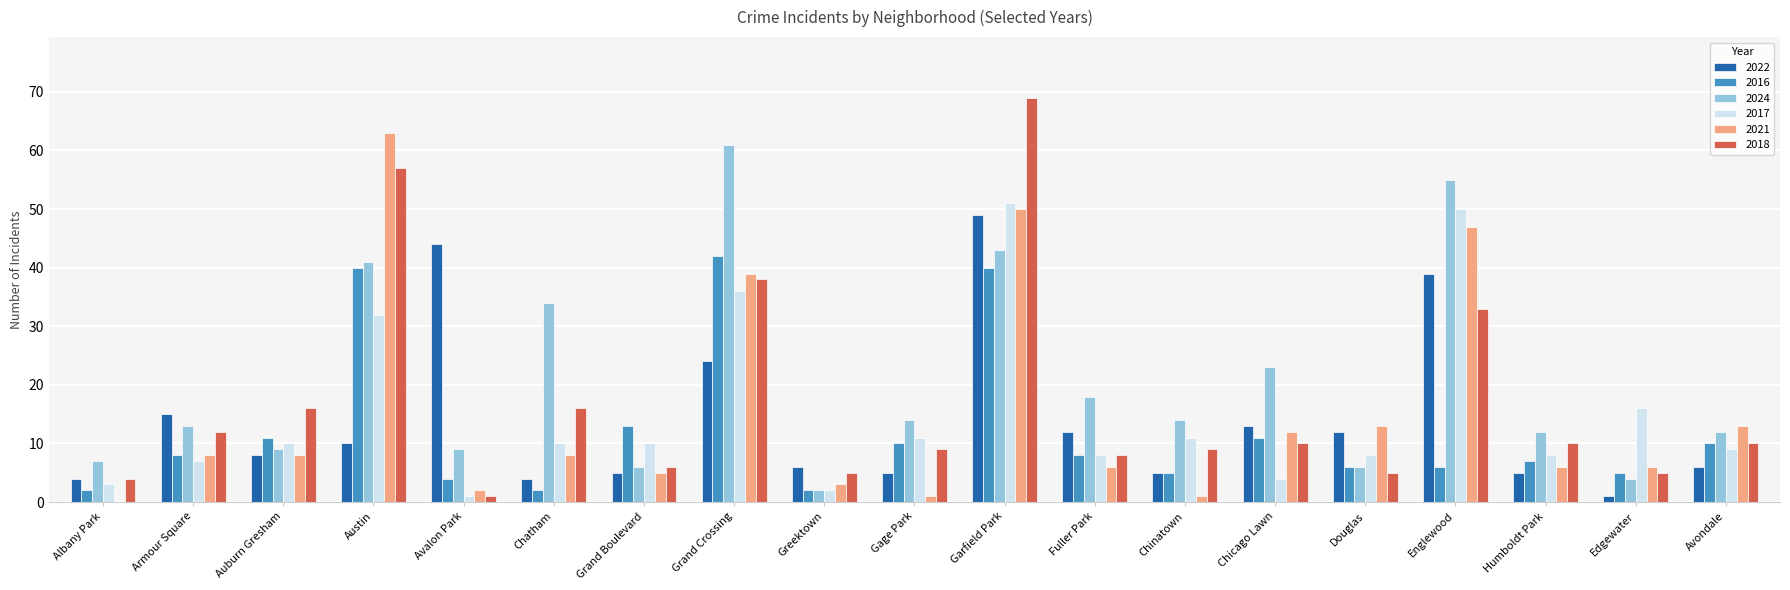

True or false: 2017 has a value of 32 at Austin.

True